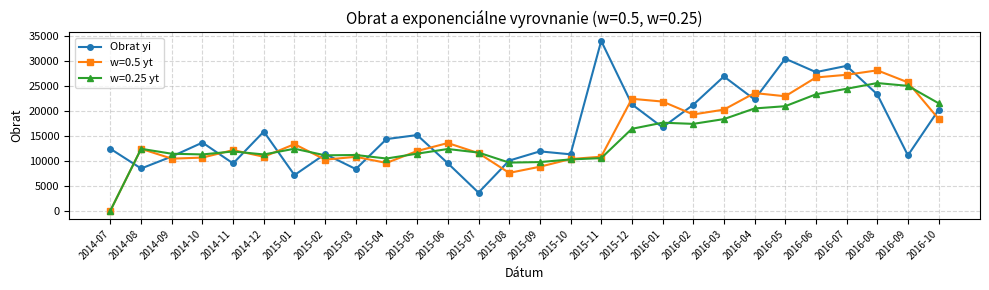

True or false: w=0.5 yt and Obrat yi intersect in this chart.

True